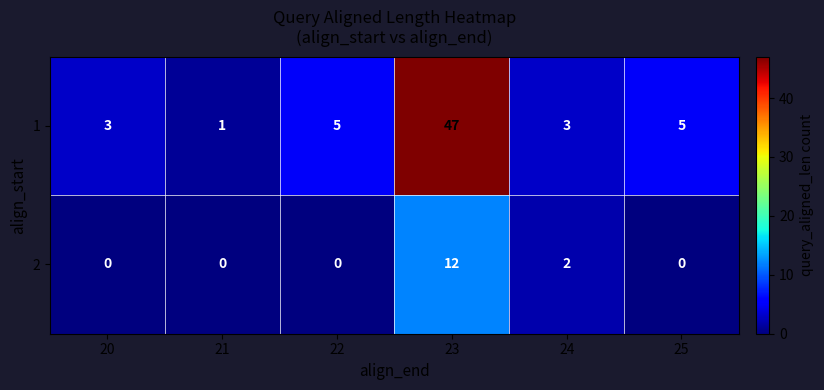

Which category has the highest value across all series?

23